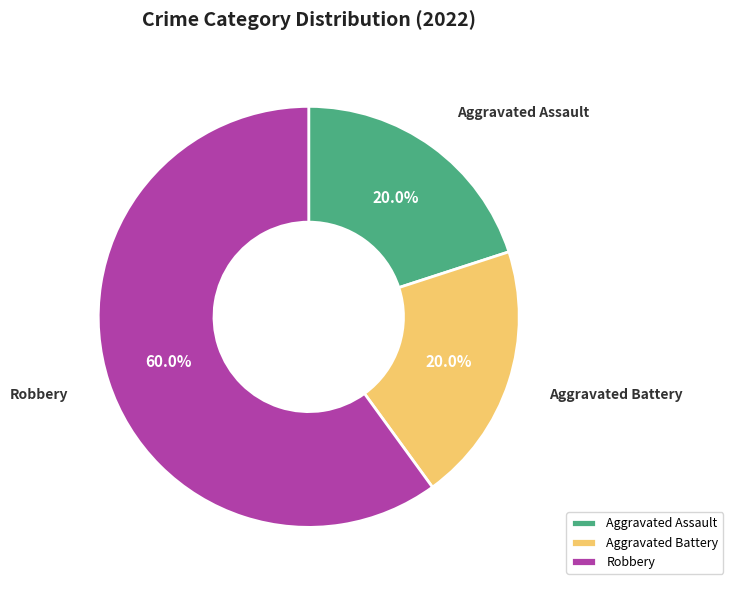

Which has a higher value, Robbery or Aggravated Assault?

Robbery